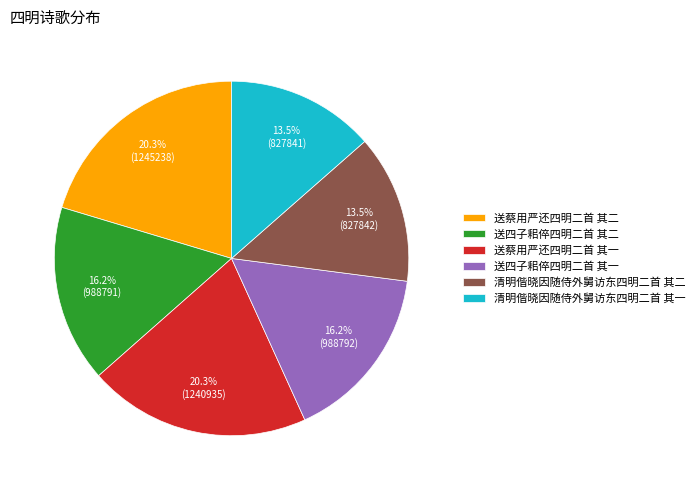

To the nearest percent, what portion does 送蔡用严还四明二首 其一 represent?

20%